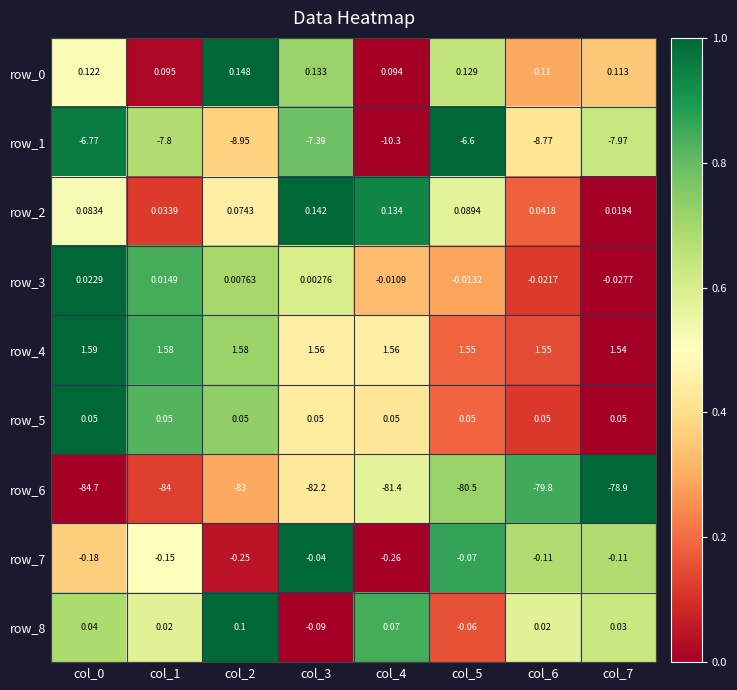

Is the value of row_5 at col_4 greater than the value of row_8 at col_3?

Yes